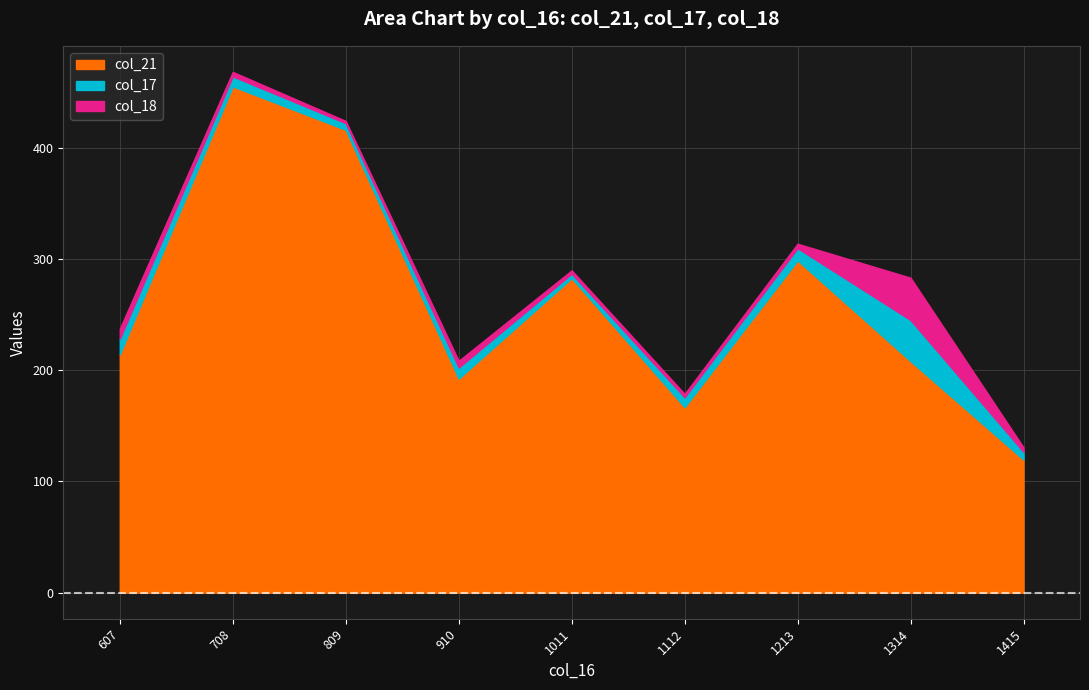

Does the chart have visible grid lines?

Yes